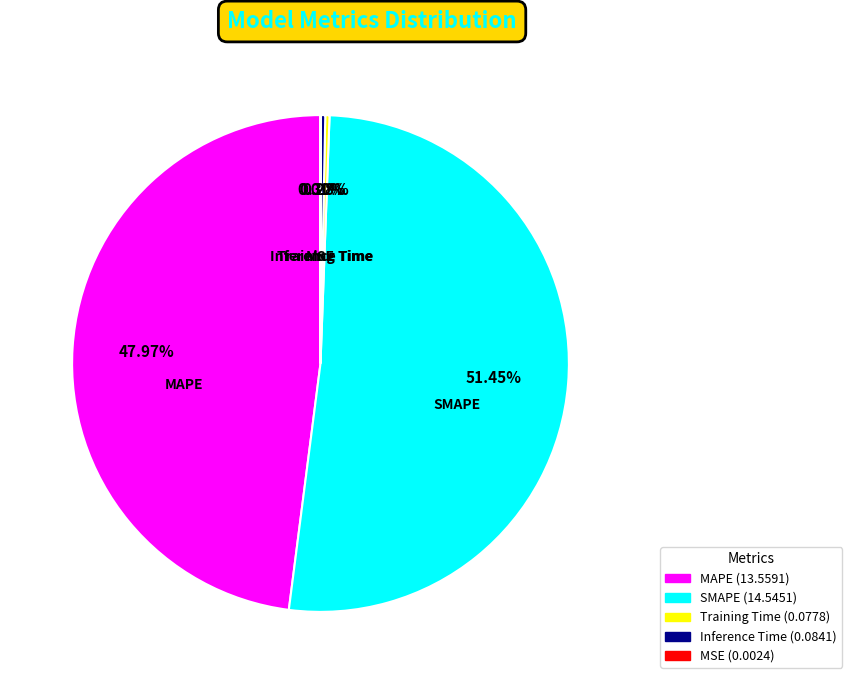

Between SMAPE and MAPE, which is larger?

SMAPE